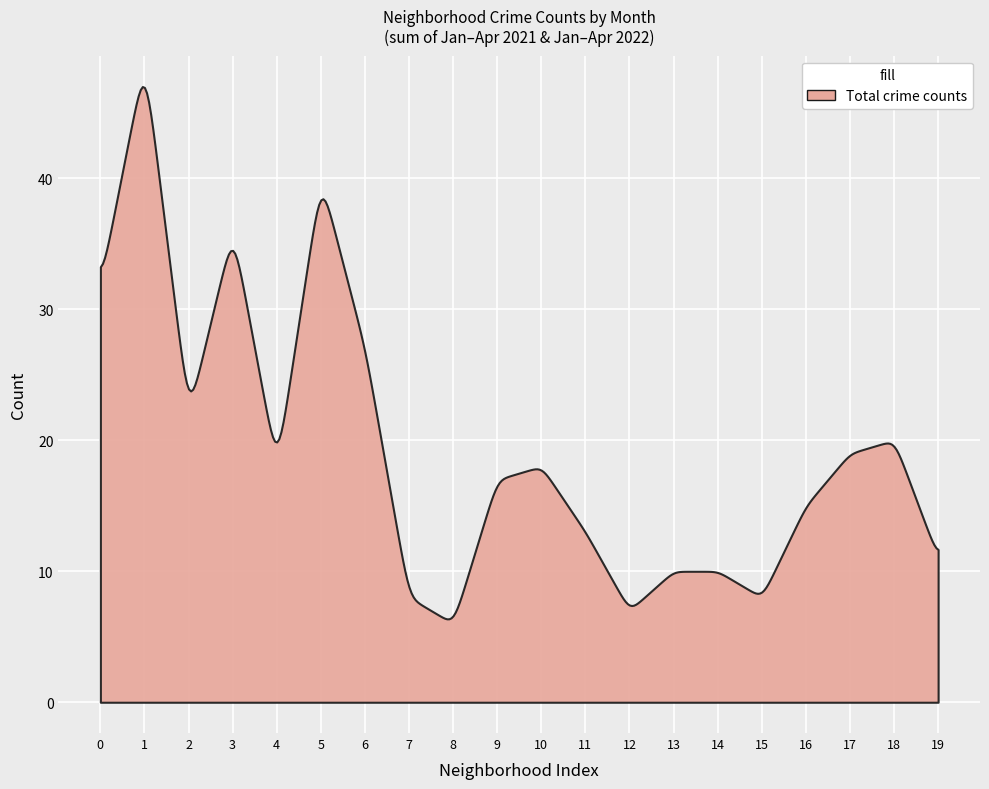

True or false: February 2022 has more than 2 interior local peaks.

True